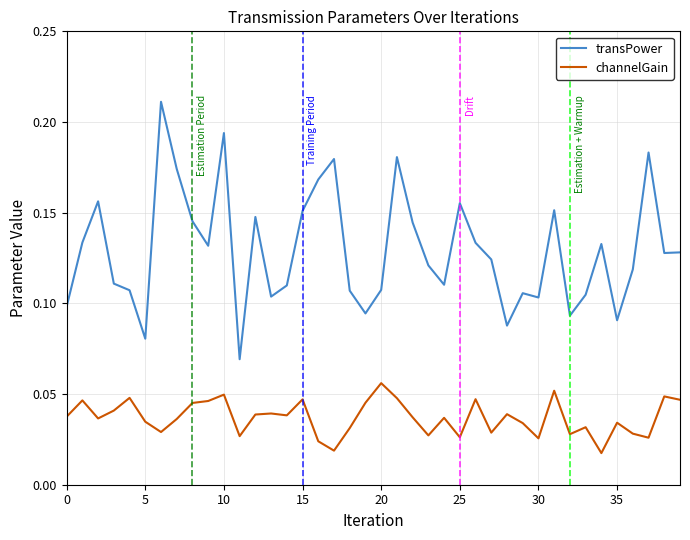

What are all the series names shown in the legend?

transPower, channelGain